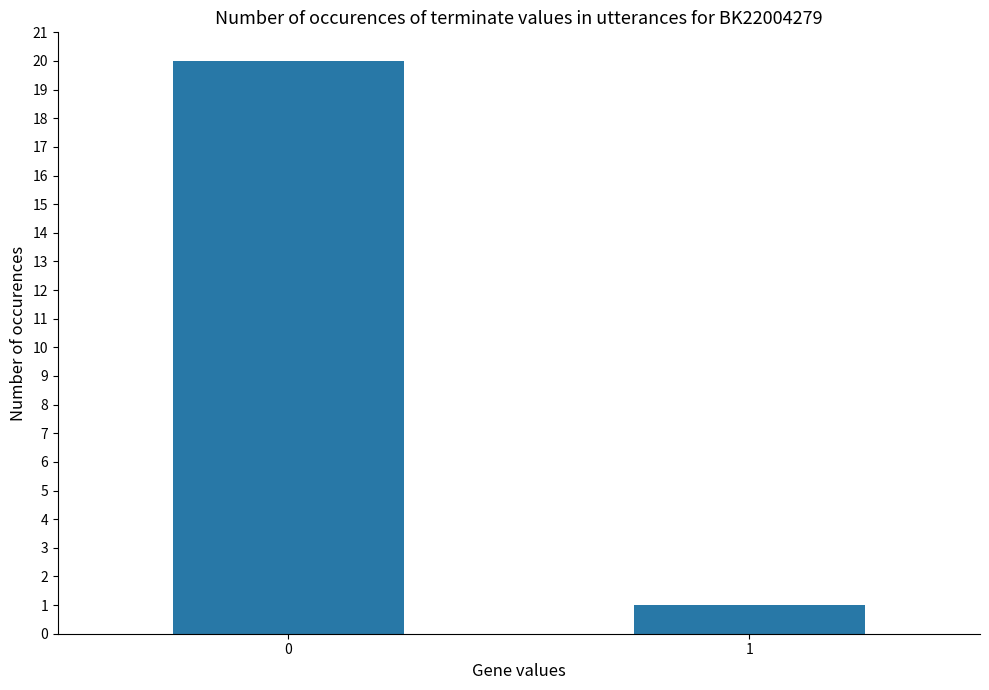

List the labels in order of value, largest first.

0, 1